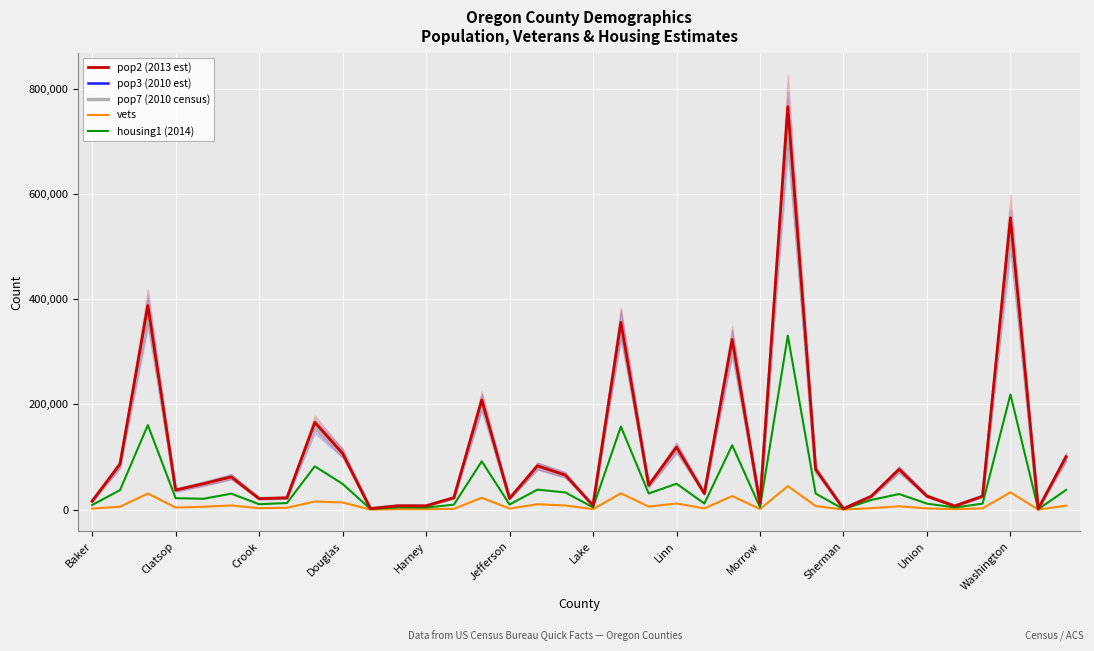

What is the lowest value of the vets series?

164